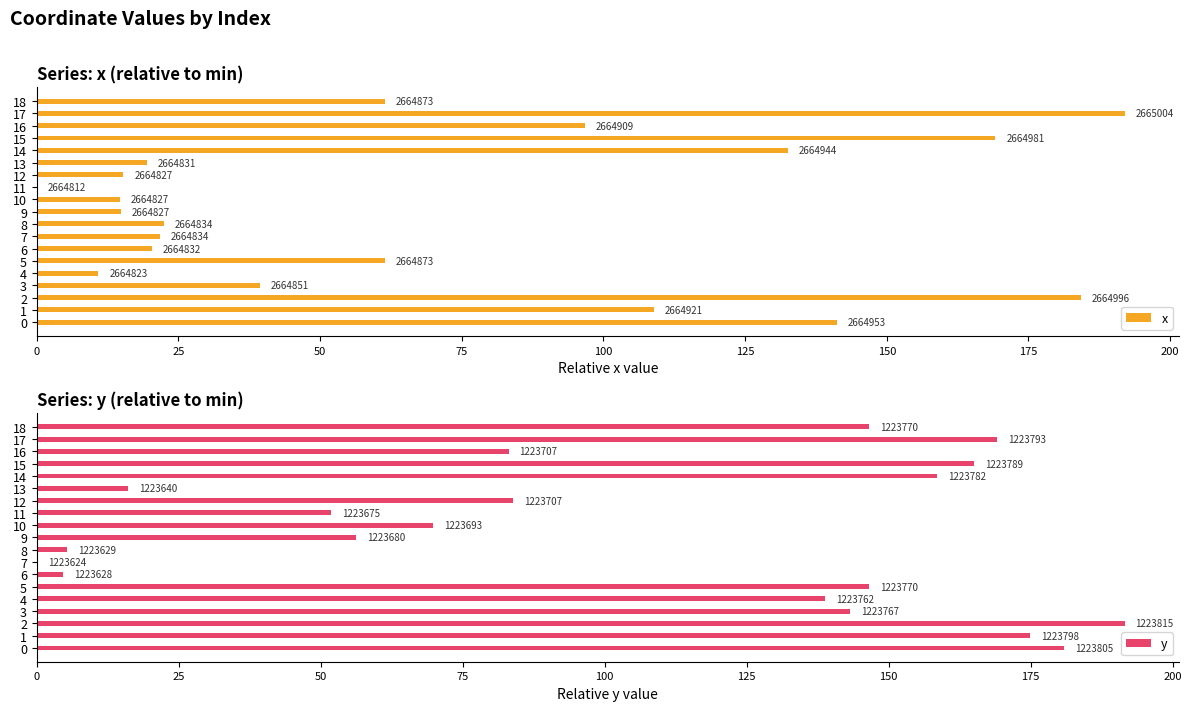

Rank the series by their maximum value, from highest to lowest.

x, y